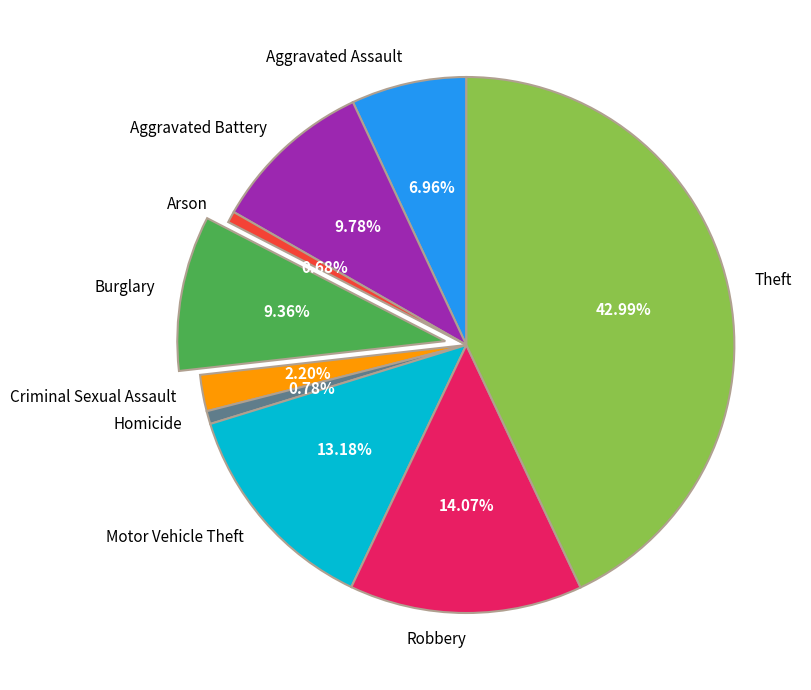

What percentage do Motor Vehicle Theft and Homicide together represent?

14.0%